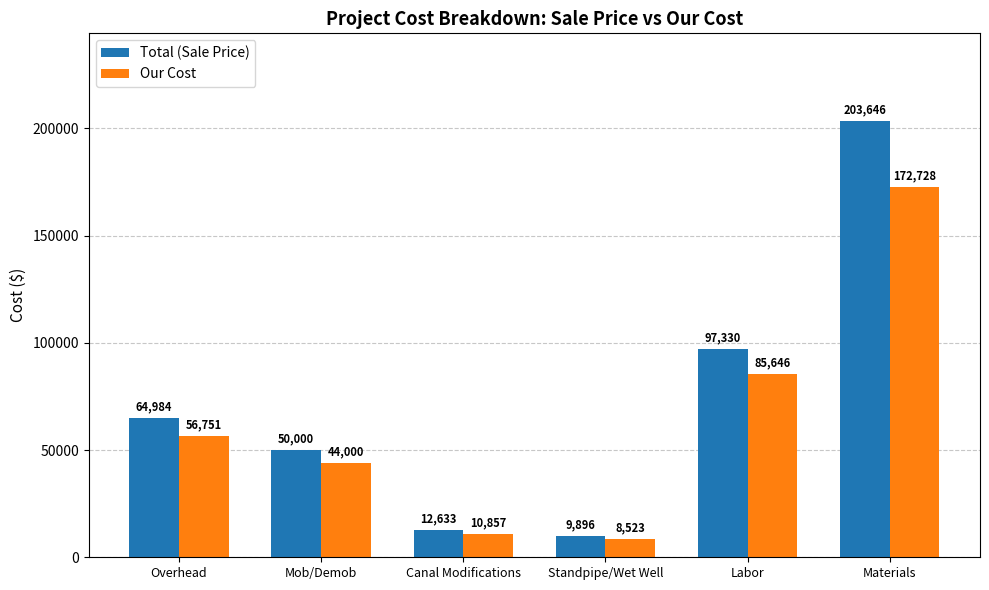

What is the sum of the Our Cost values at Materials and Overhead?

229479.0